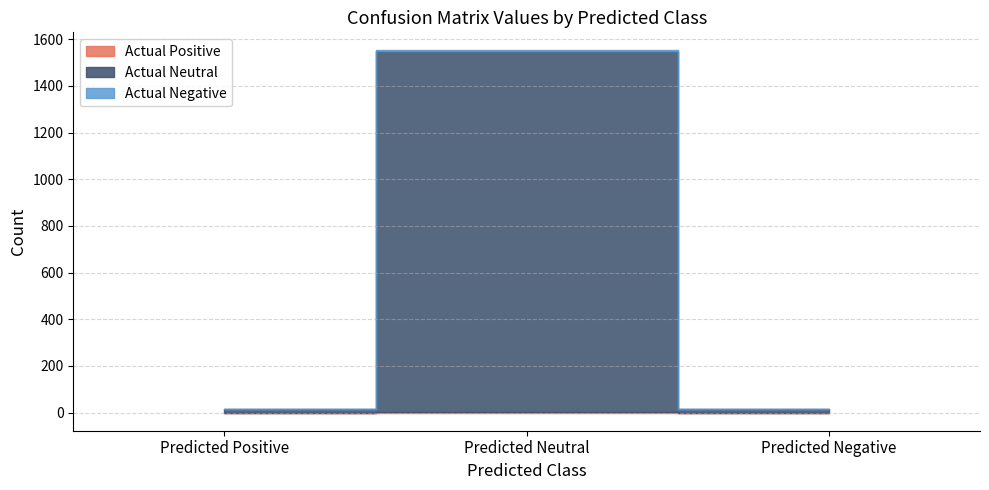

Reading left to right, transcribe all the data shown in this chart.

Actual Positive: Predicted Positive=0	Predicted Neutral=4	Predicted Negative=0
Actual Neutral: Predicted Positive=14	Predicted Neutral=1545	Predicted Negative=14
Actual Negative: Predicted Positive=0	Predicted Neutral=3	Predicted Negative=0